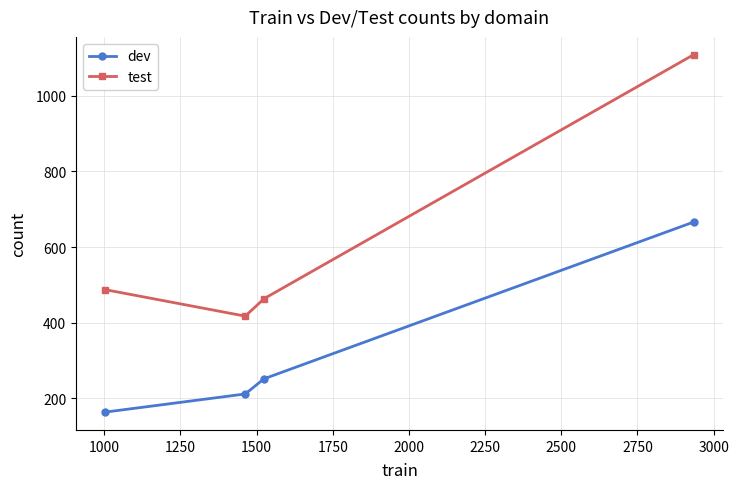

Rank the series by their average value, from highest to lowest.

test, dev